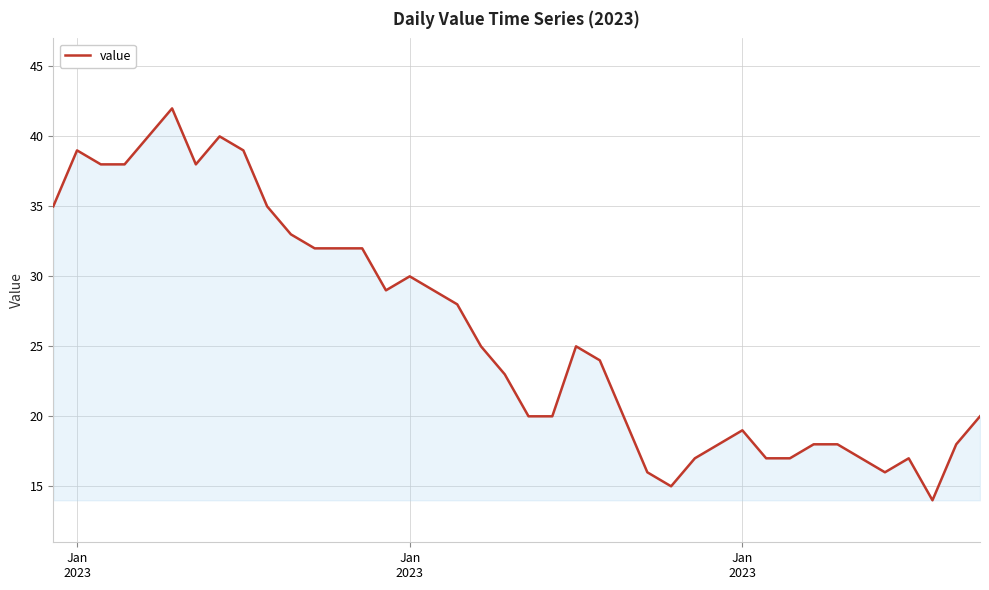

What is the greatest value displayed?

42